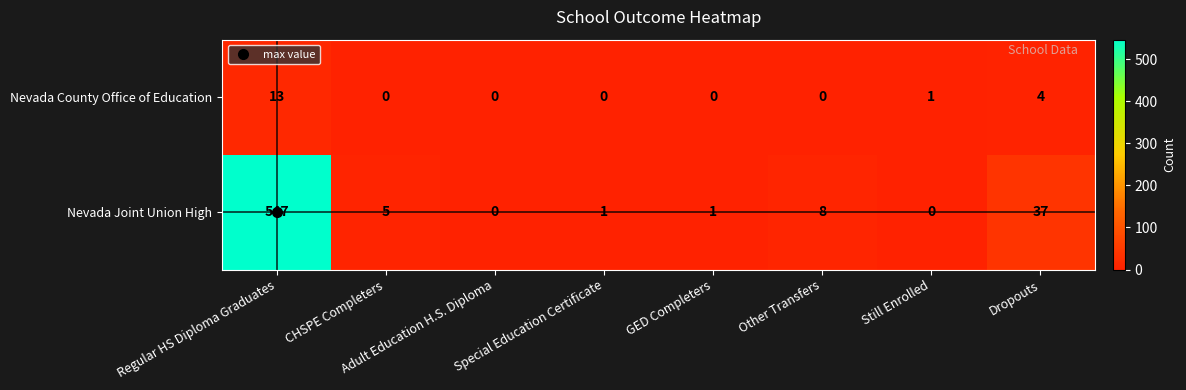

What is the difference between the maximum and minimum values in the Nevada County Office of Education series?

13